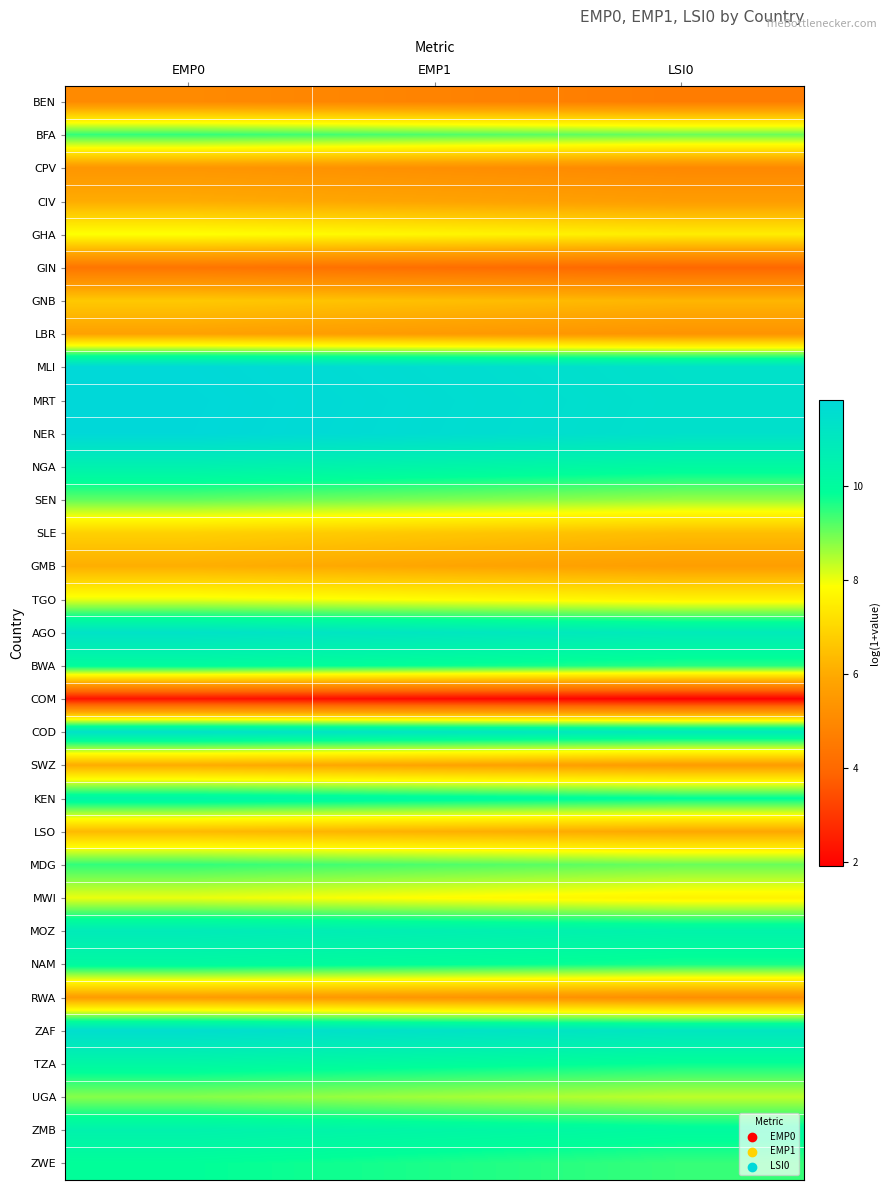

Which category has the highest value across all series?

EMP0